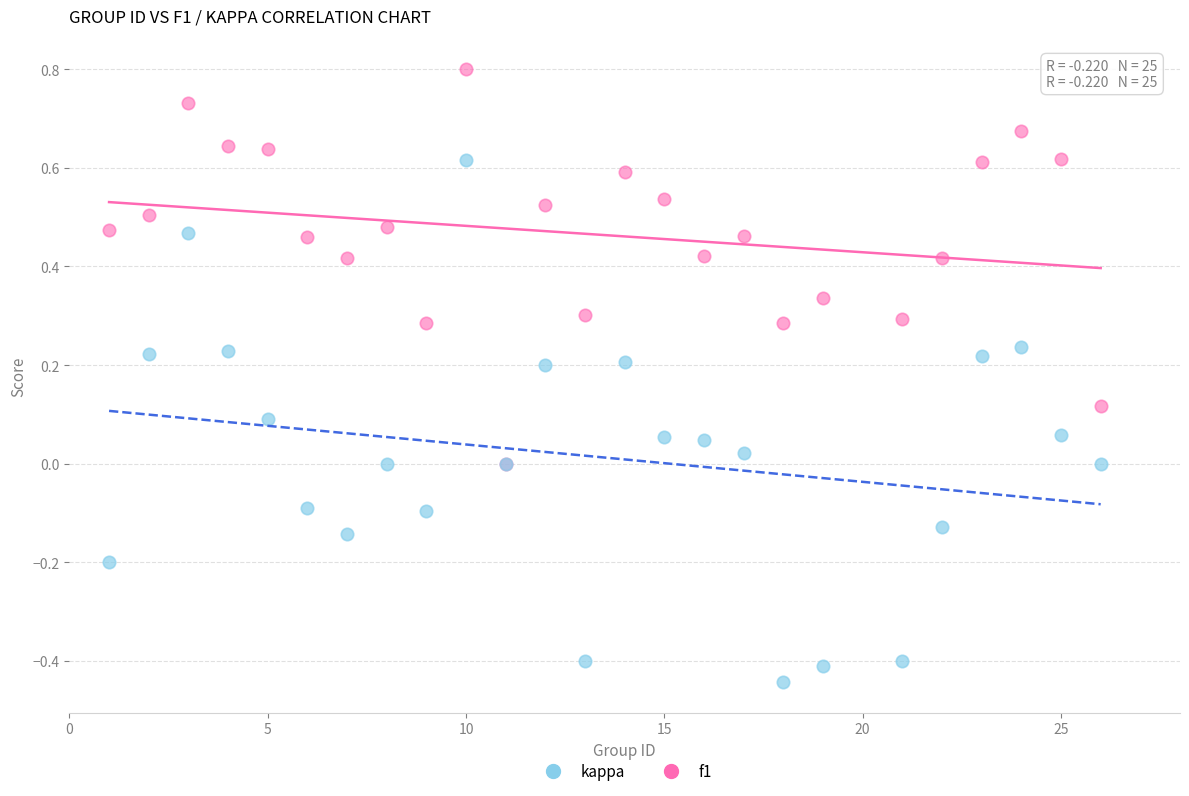

What are all the series names shown in the legend?

kappa, f1